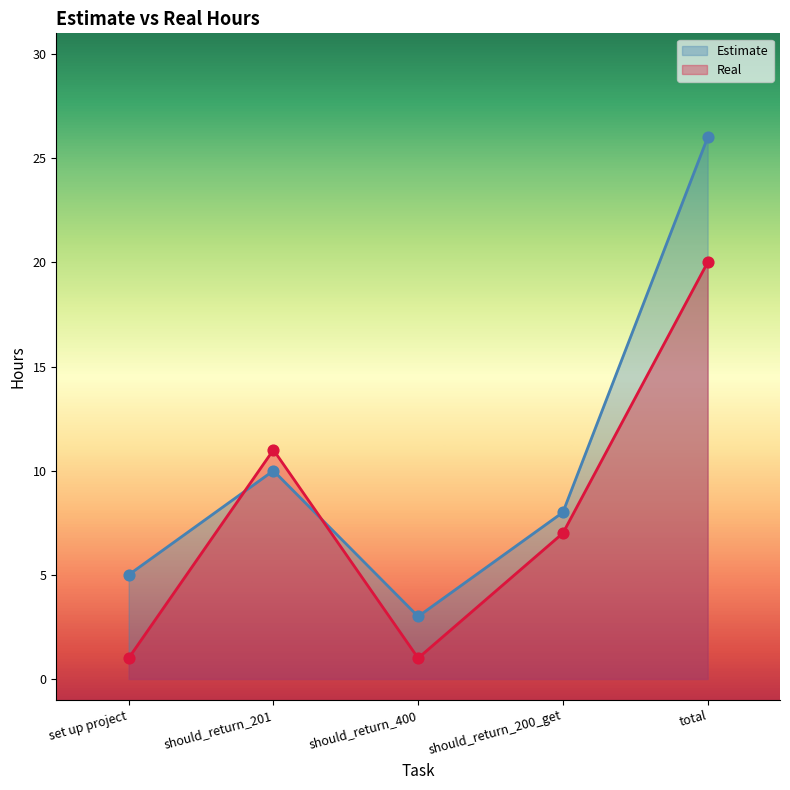

What is the total value across all series at should_return_400?

4